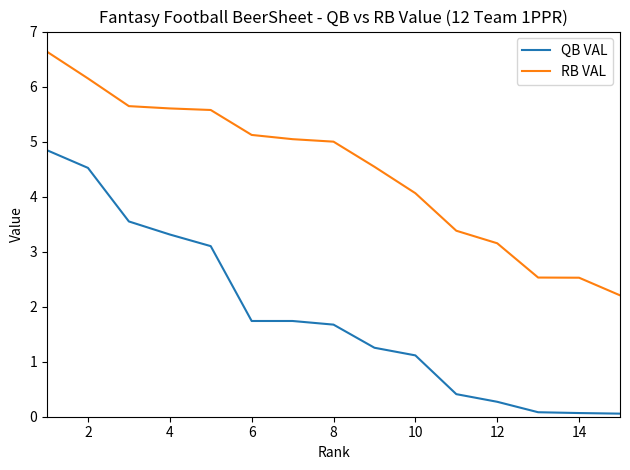

What is the maximum value for RB VAL?

6.6